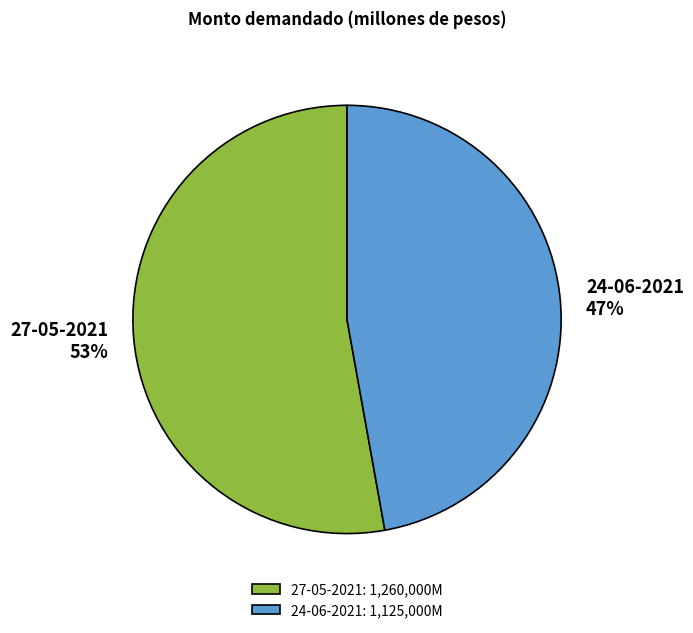

To the nearest percent, what portion does 27-05-2021 represent?

53%